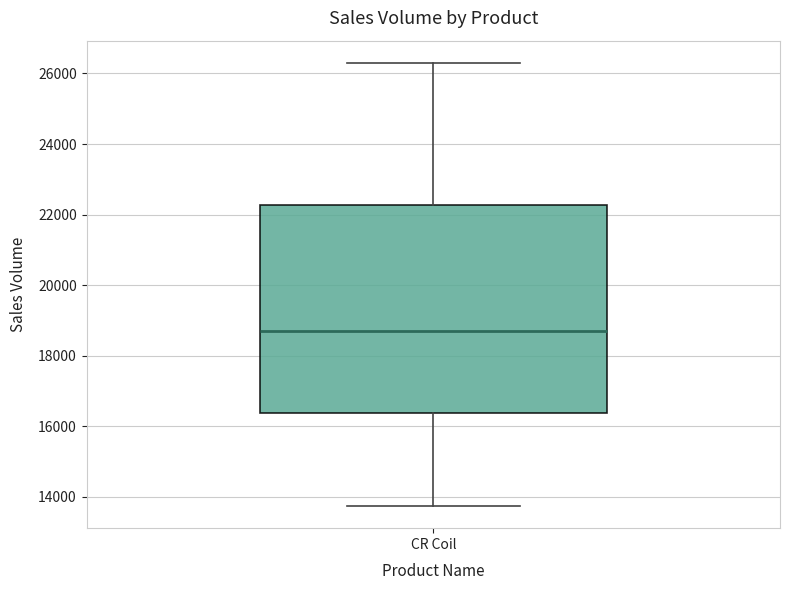

Read this box plot against the y-axis: the position of the median line, the range covered by the box, and the ends of both whiskers. The values are not printed on the chart, so give them approximately, as read against the axis.

median 18600, box 16400 to 22200, whiskers 13800 to 26400